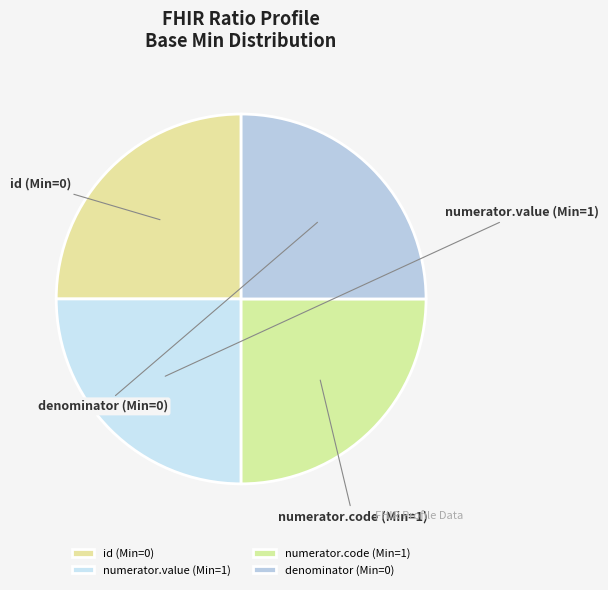

What is the largest slice in the pie chart?

Ratio.numerator.value